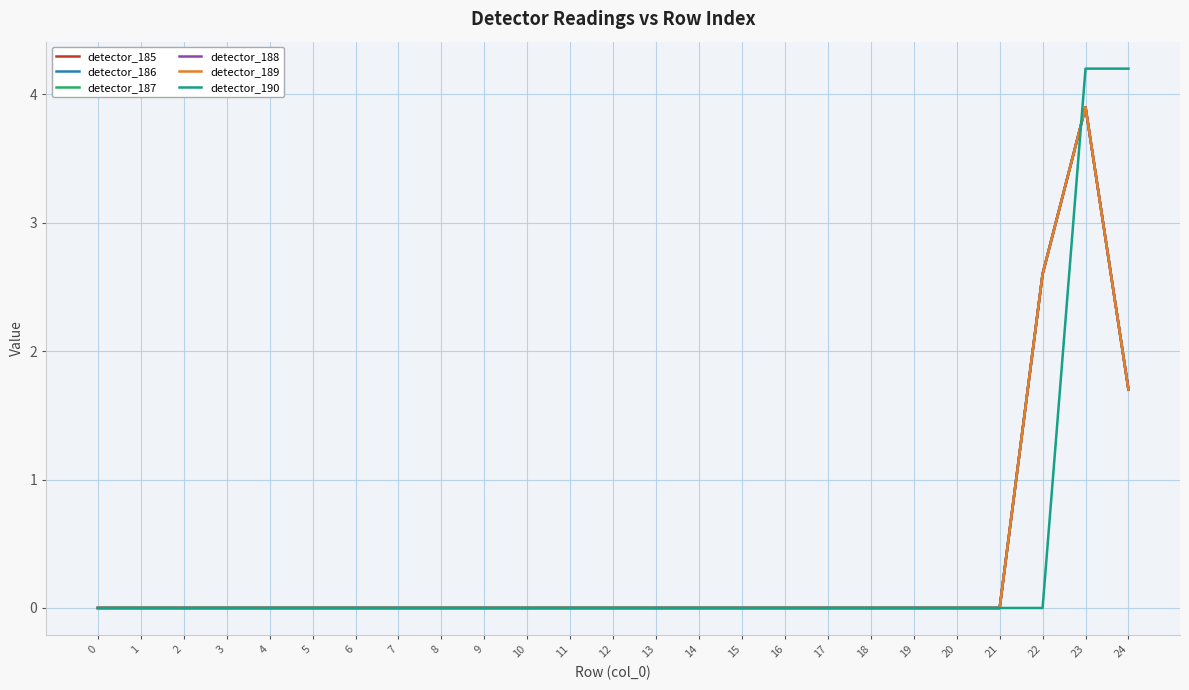

The value of detector_185 at 5 is -1.5. True or false?

False